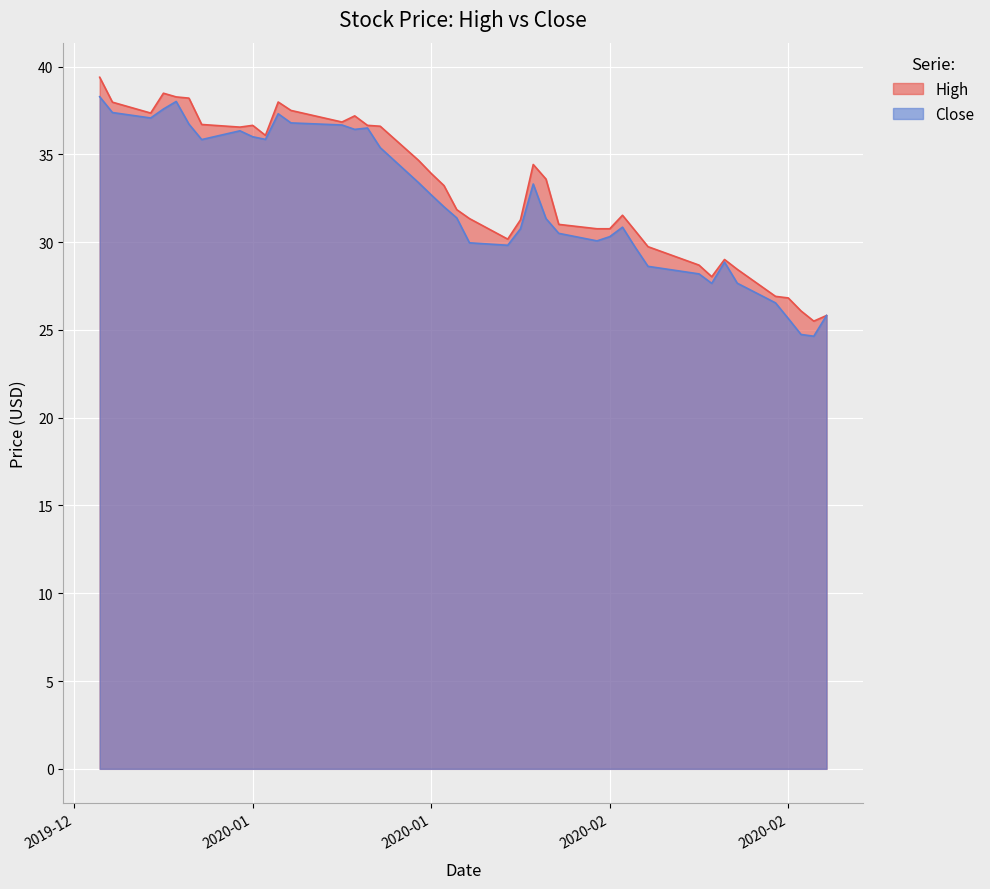

Reading left to right, transcribe all the data shown in this chart.

High: 39.4	38.0	37.3	38.5	38.3	38.2	36.7	36.5	36.7	36.1	38.0	37.5	36.8	37.2	36.7	36.6	34.7	33.9	33.2	31.9	31.3	30.2	31.3	34.4	33.6	31.0	30.8	30.8	31.5	30.6	29.7	28.7	28.0	29.0	28.5	26.9	26.8	26.1	25.5	25.8
Close: 38.3	37.4	37.1	37.6	38.0	36.7	35.8	36.3	36.0	35.8	37.3	36.8	36.7	36.4	36.5	35.4	33.4	32.7	32.0	31.4	30.0	29.8	30.8	33.3	31.3	30.5	30.1	30.3	30.9	29.7	28.6	28.2	27.6	28.9	27.7	26.5	25.6	24.7	24.6	25.8